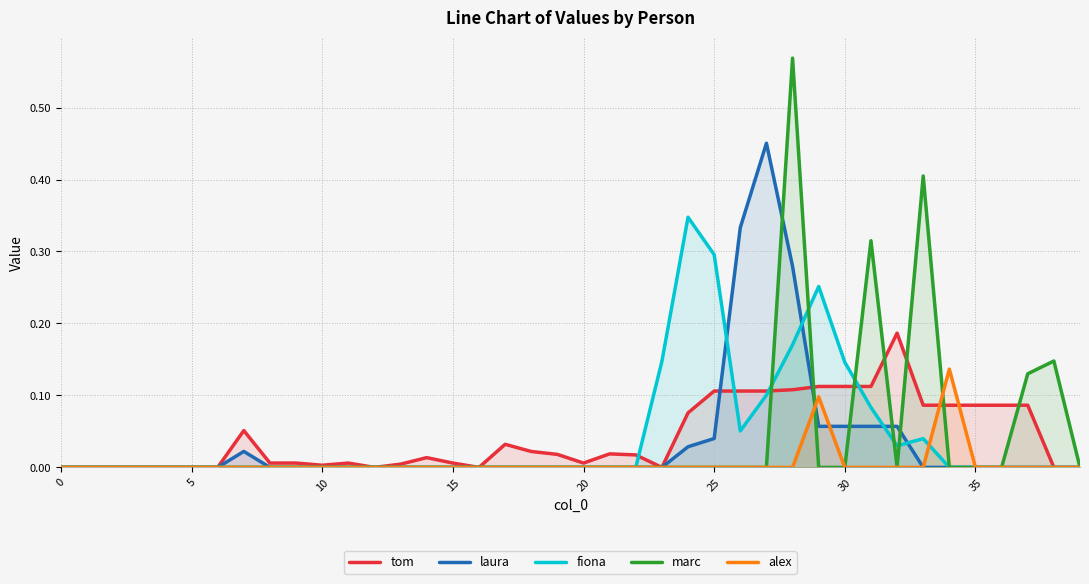

Does the chart have visible grid lines?

Yes